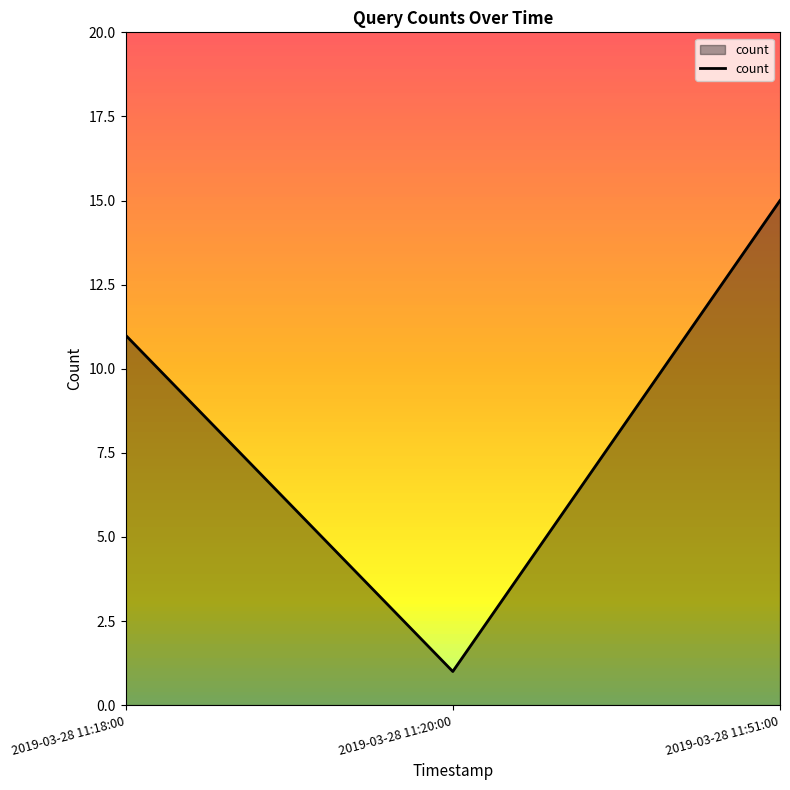

Which has a higher value, 2019-03-28 11:51:00 or 2019-03-28 11:20:00?

2019-03-28 11:51:00